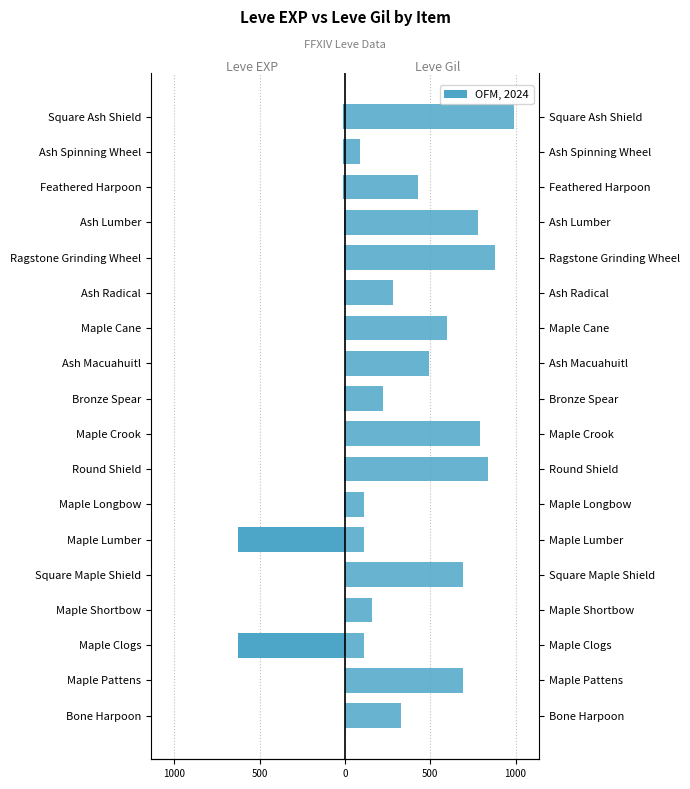

Rank the series at Square Maple Shield from lowest to highest value.

Leve EXP, Leve Gil